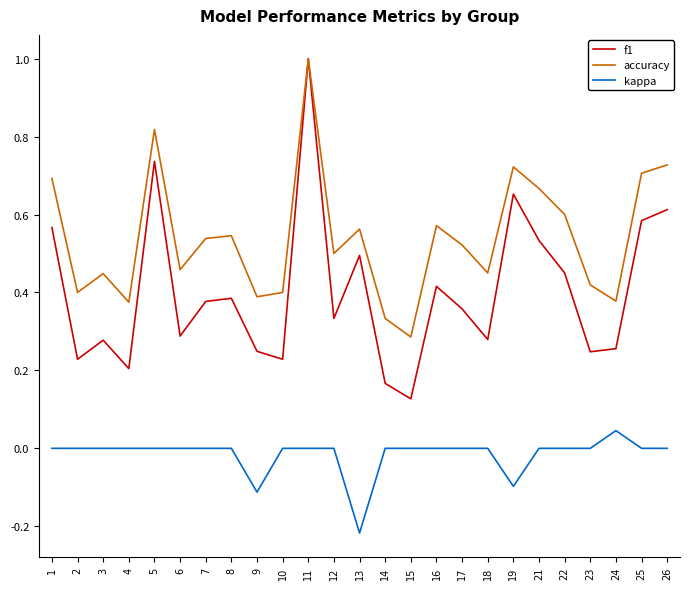

List the series in order of their overall mean, lowest first.

kappa, f1, accuracy